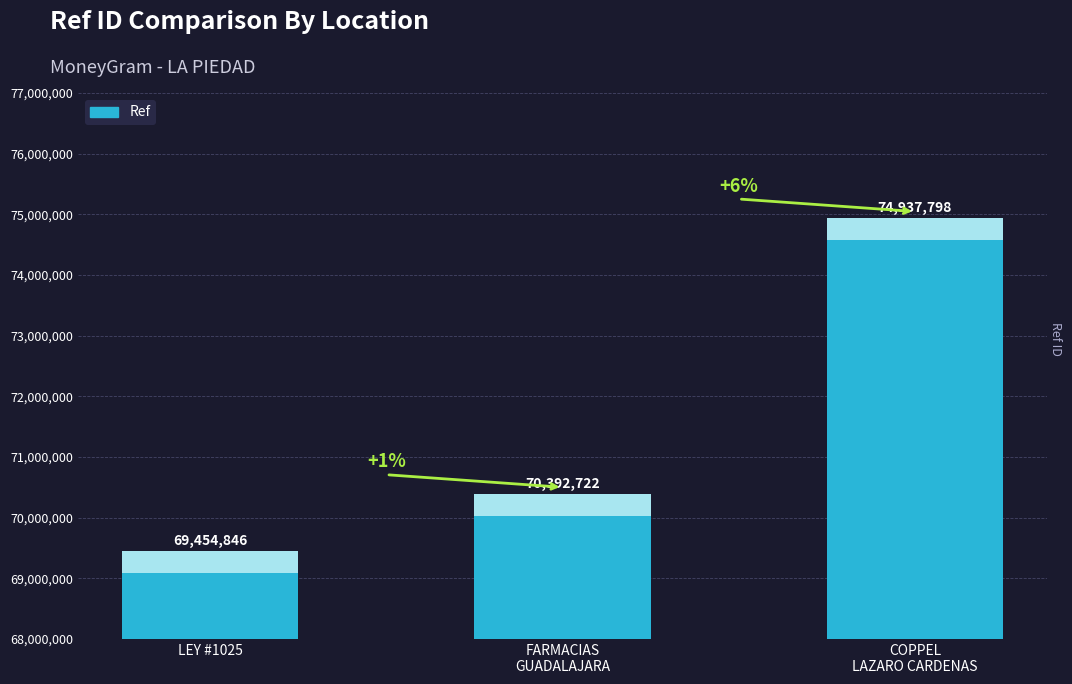

Count the number of categories in the chart.

3